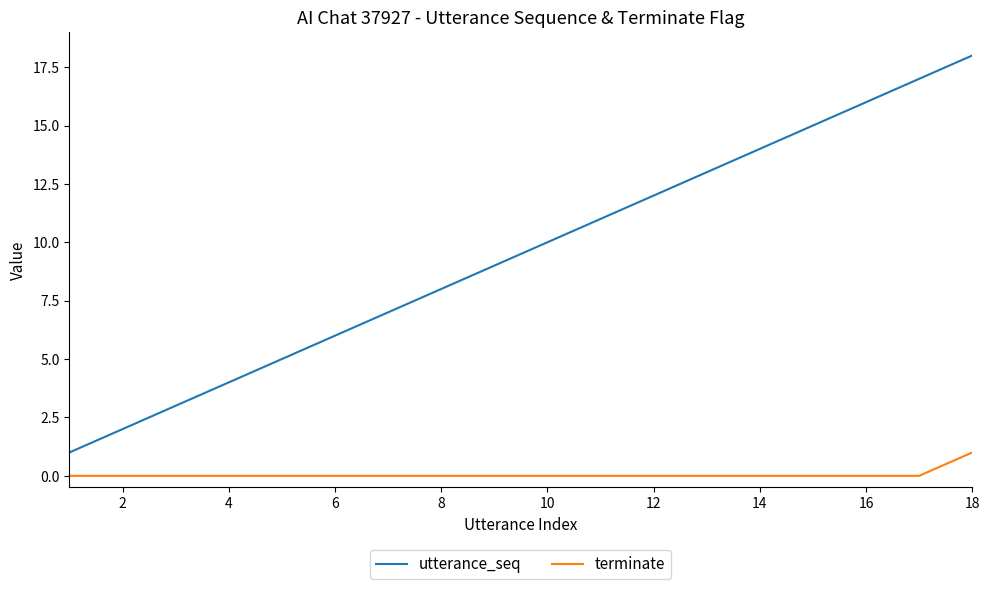

True or false: utterance_seq and terminate cross at least once.

False